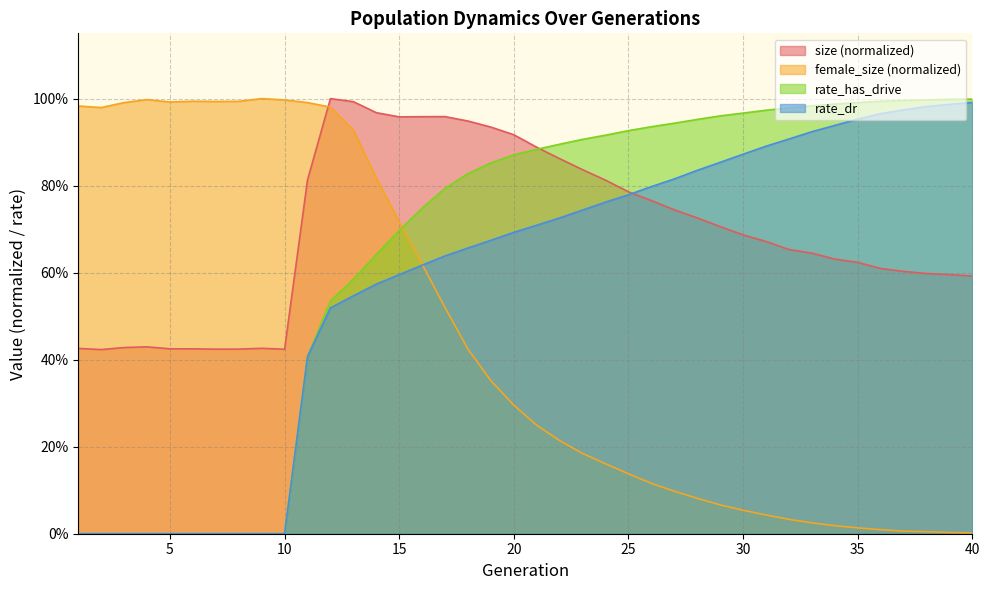

How many intersections are there between female_size and rate_has_drive?

1